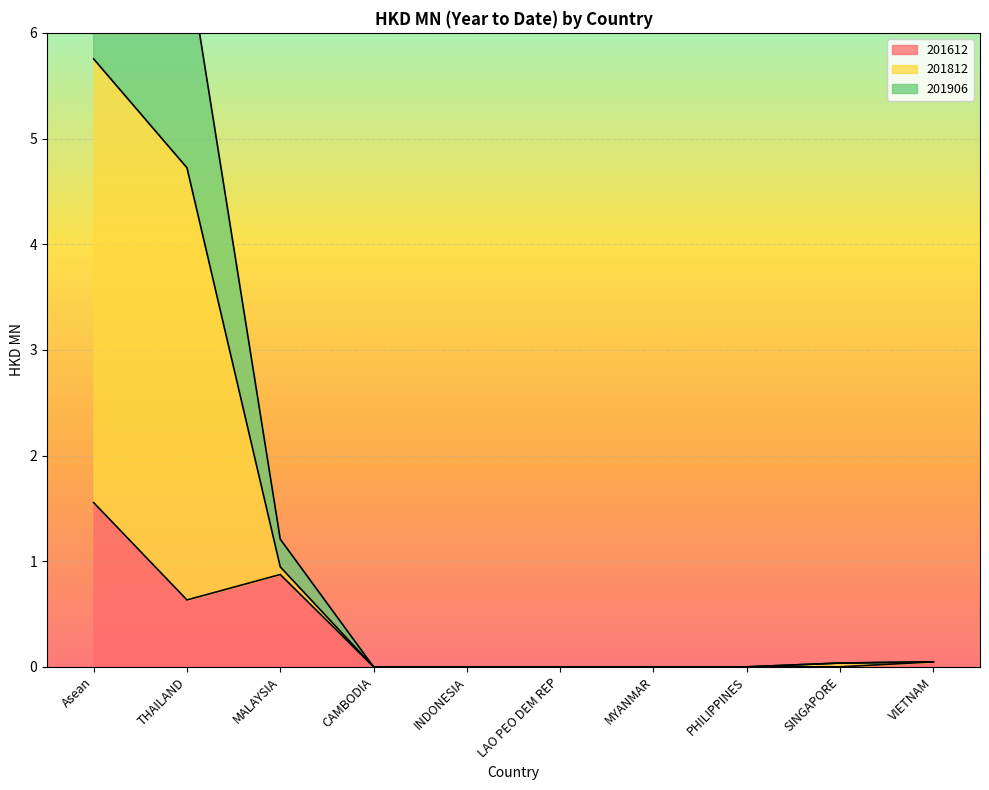

The 201612 series shows 0.0 at MYANMAR. True or false?

True